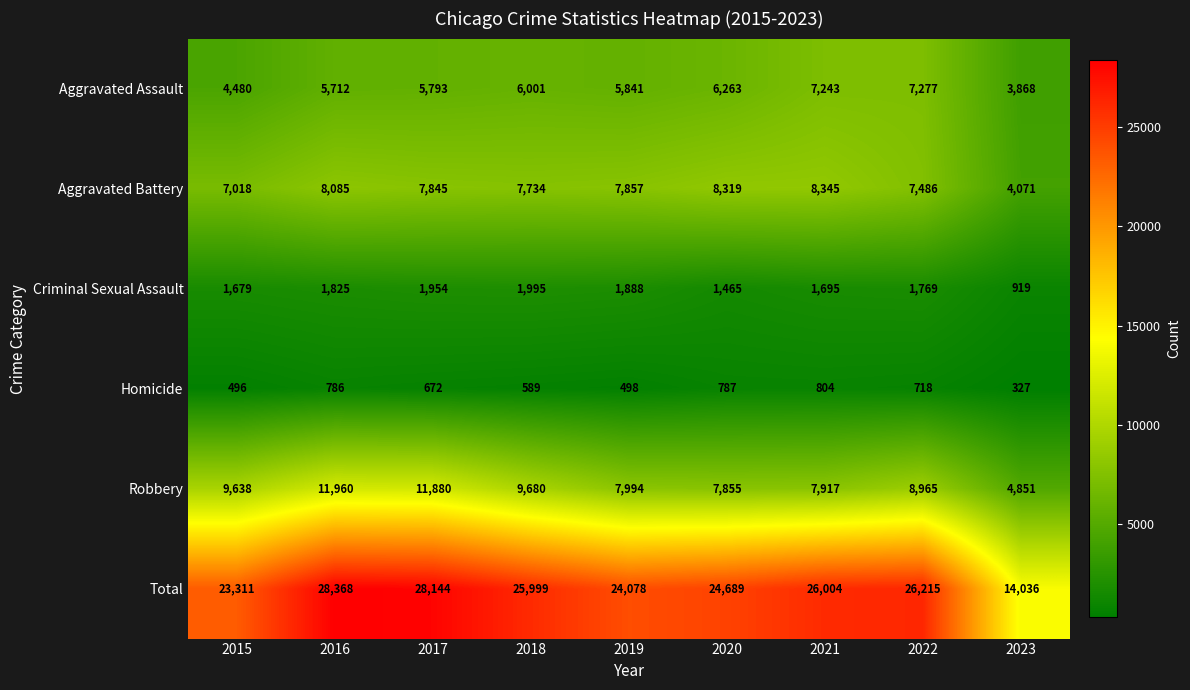

Rank the series by their maximum value, from lowest to highest.

Homicide, Criminal Sexual Assault, Aggravated Assault, Aggravated Battery, Robbery, Total